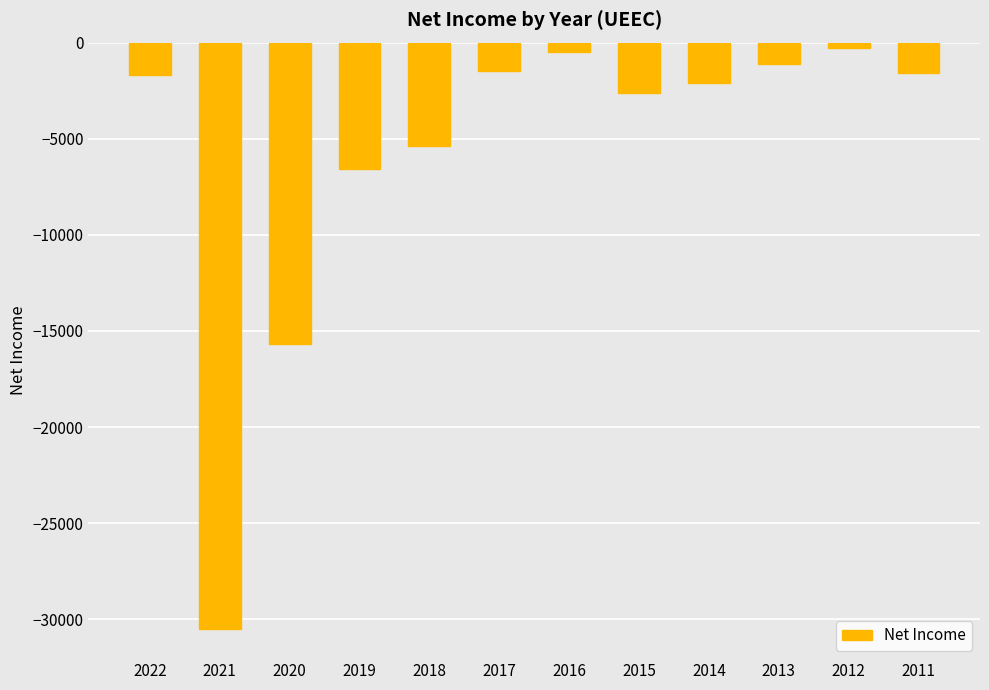

The value at 2021 is -45792. True or false?

False